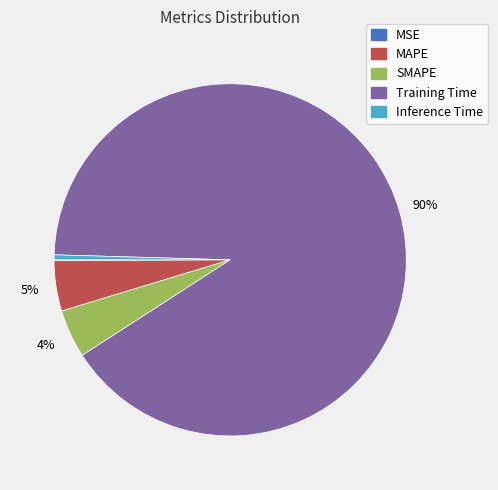

What is the largest slice in the pie chart?

Training Time